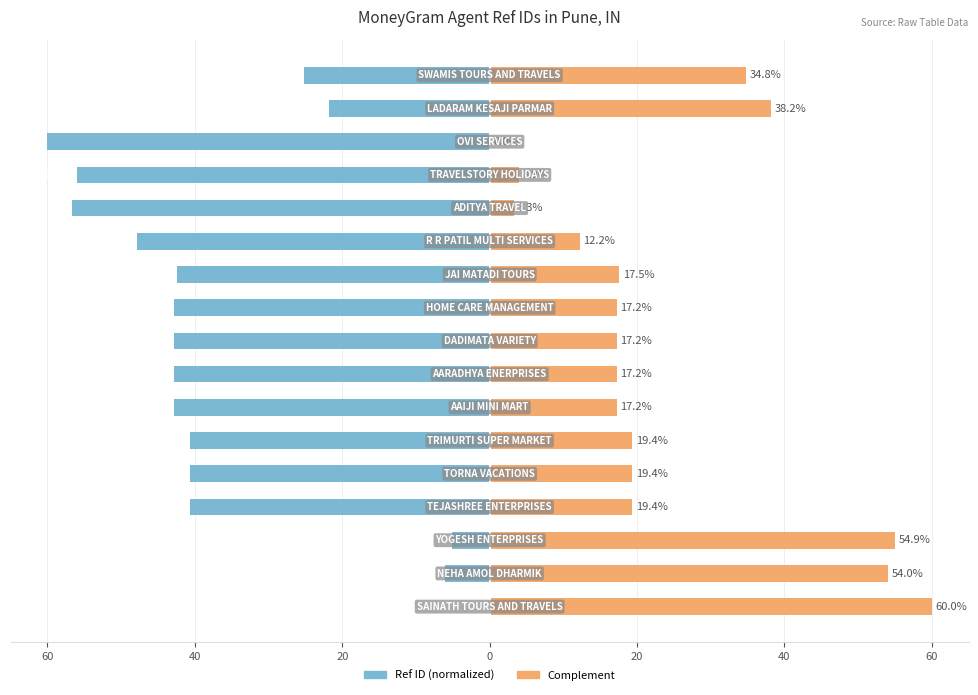

What is the value of the Complement bar at the 1st from the left?

60.0